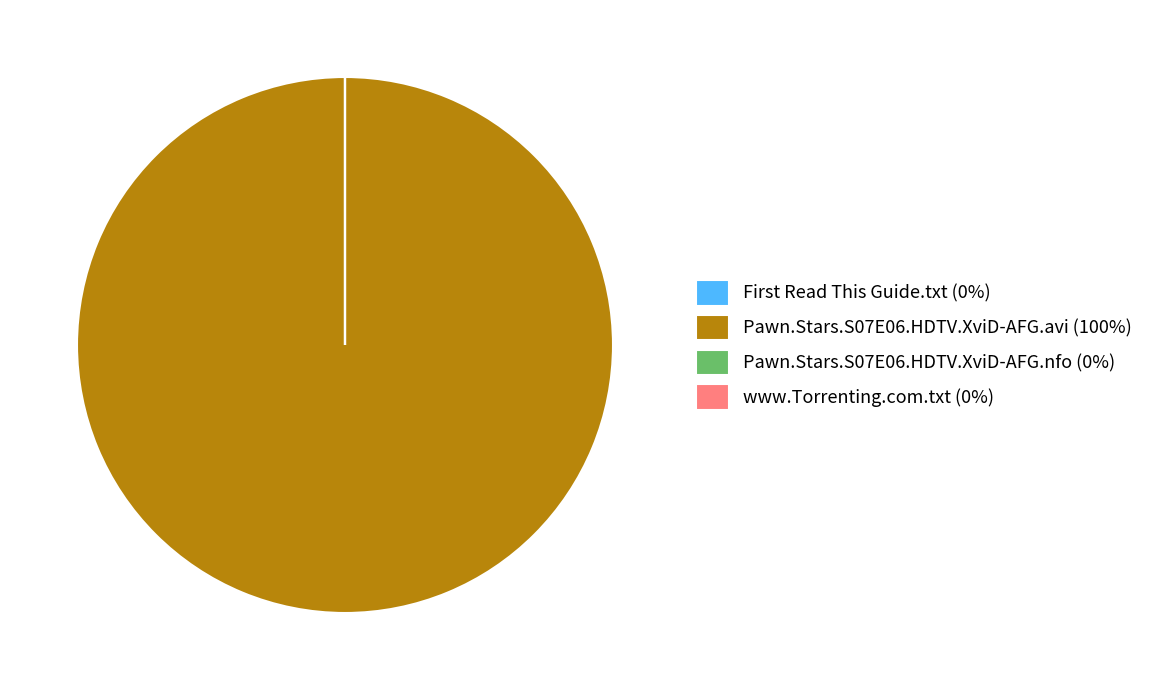

Does Pawn.Stars.S07E06.HDTV.XviD-AFG.avi (100%) represent more than half of the total?

Yes